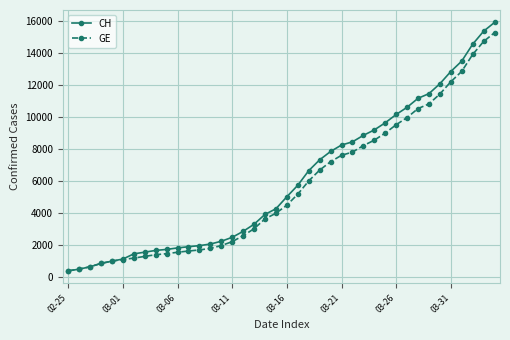

Which series has the widest spread of values?

CH